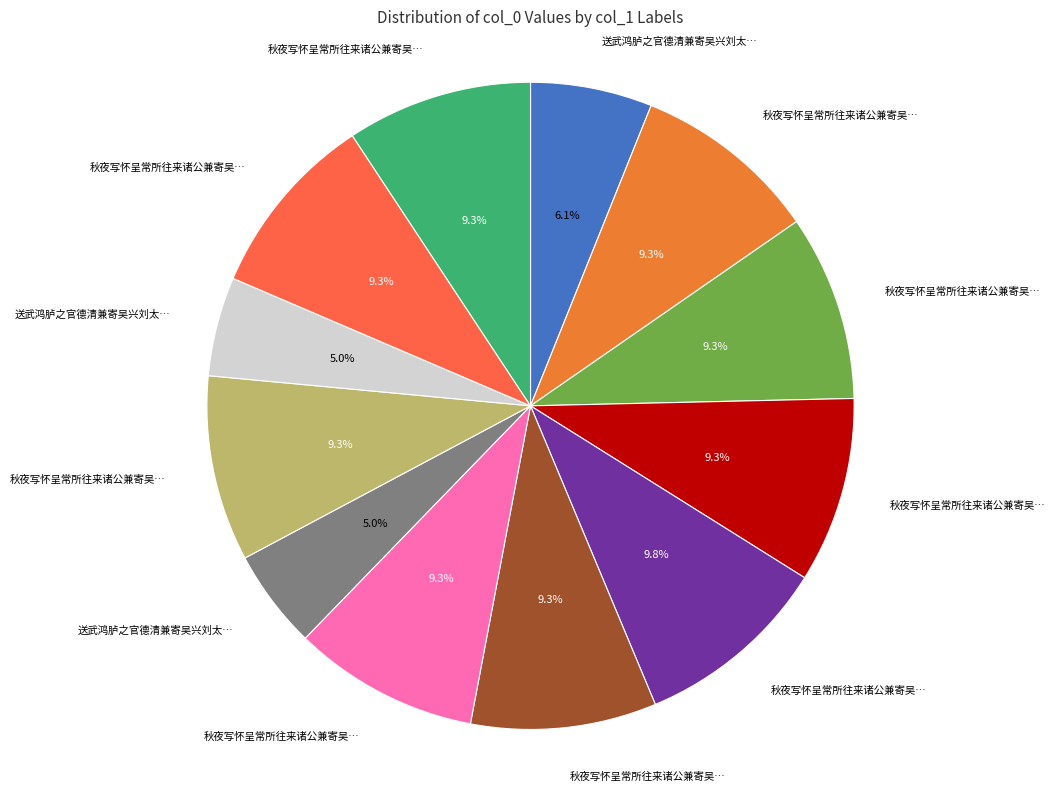

To the nearest percent, what is the average slice percentage?

8%